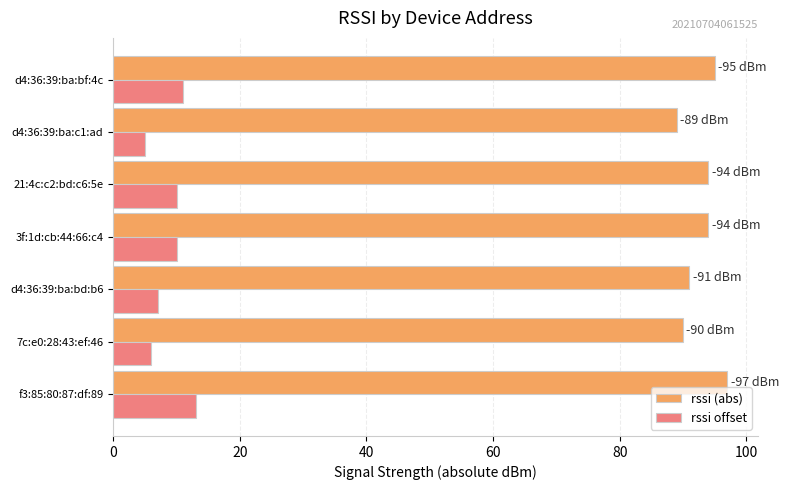

True or false: rssi offset has a value of 16 at d4:36:39:ba:bf:4c.

False